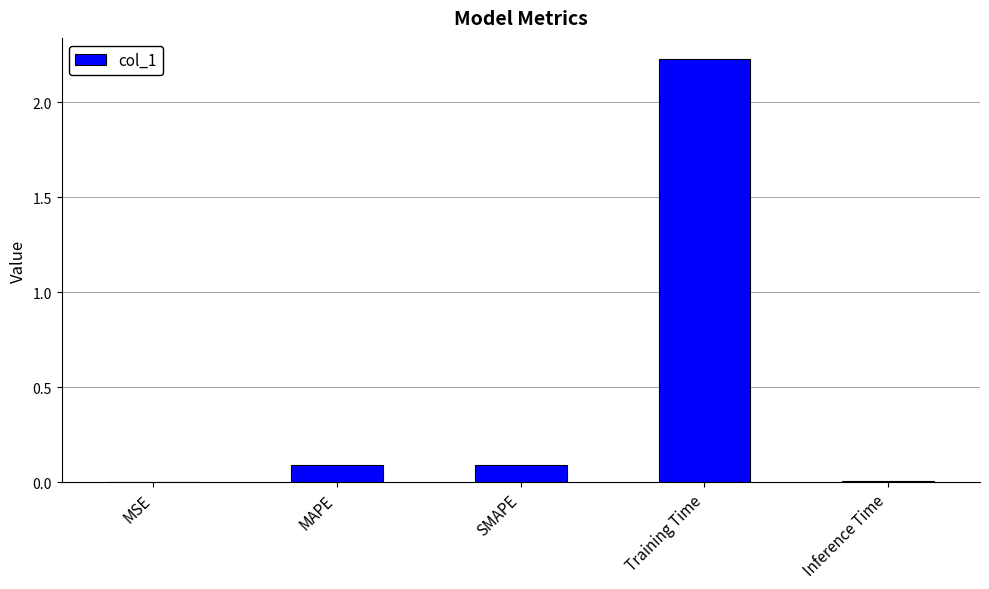

What is the change in value from MAPE to Training Time?

+2.1